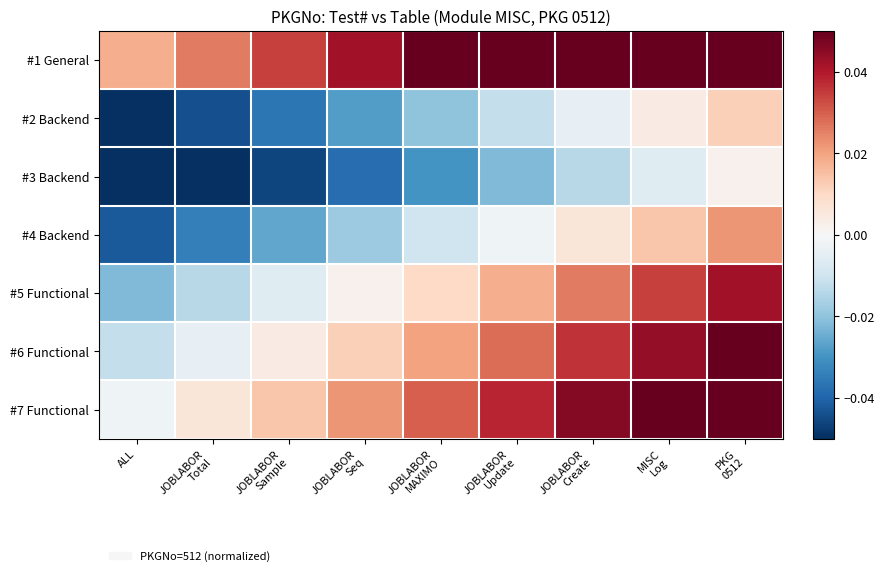

Between ALL and JOBLABOR
Total, which is larger?

JOBLABOR
Total